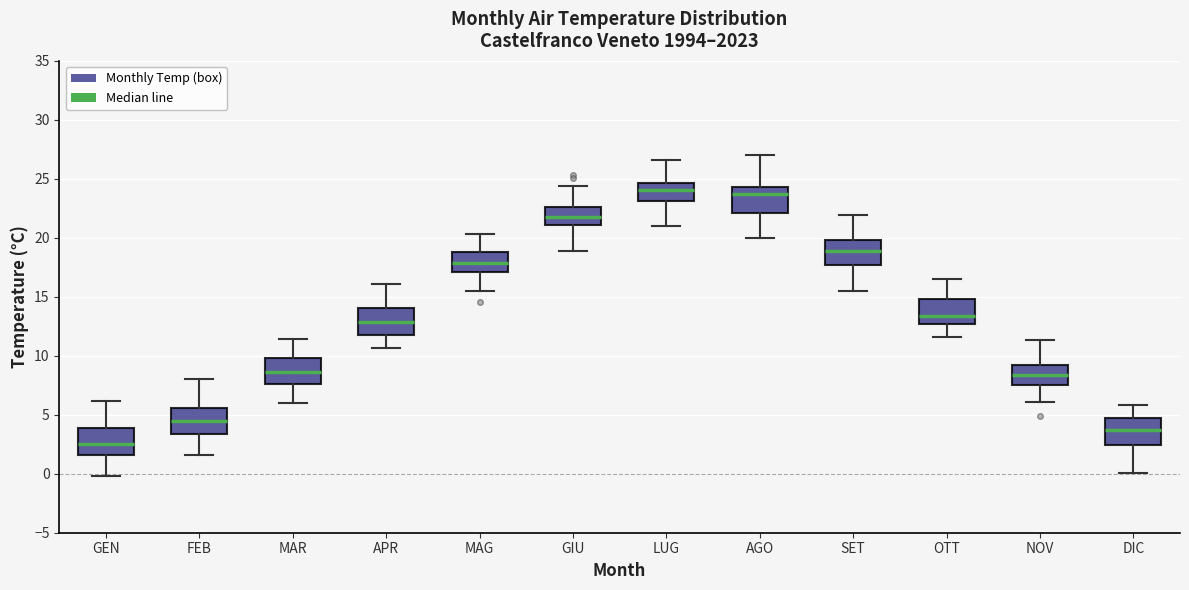

Reading left to right, transcribe this box plot: for each box, give where its median line is, the range the box spans, and where its two whiskers end, as read against the y-axis. The values are not printed on the chart, so give them approximately, as read against the axis.

GEN: median 2.5, box 1.5 to 4.0, whiskers 0.0 to 6.0
FEB: median 4.5, box 3.5 to 5.5, whiskers 1.5 to 8.0
MAR: median 8.5, box 7.5 to 10.0, whiskers 6.0 to 11.5
APR: median 13.0, box 12.0 to 14.0, whiskers 10.5 to 16.0
MAG: median 18.0, box 17.0 to 19.0, whiskers 15.5 to 20.5
GIU: median 22.0, box 21.0 to 22.5, whiskers 19.0 to 24.5
LUG: median 24.0, box 23.0 to 24.5, whiskers 21.0 to 26.5
AGO: median 23.5, box 22.0 to 24.5, whiskers 20.0 to 27.0
SET: median 19.0, box 17.5 to 20.0, whiskers 15.5 to 22.0
OTT: median 13.5, box 12.5 to 15.0, whiskers 11.5 to 16.5
NOV: median 8.5, box 7.5 to 9.0, whiskers 6.0 to 11.5
DIC: median 4.0, box 2.5 to 5.0, whiskers 0.0 to 6.0